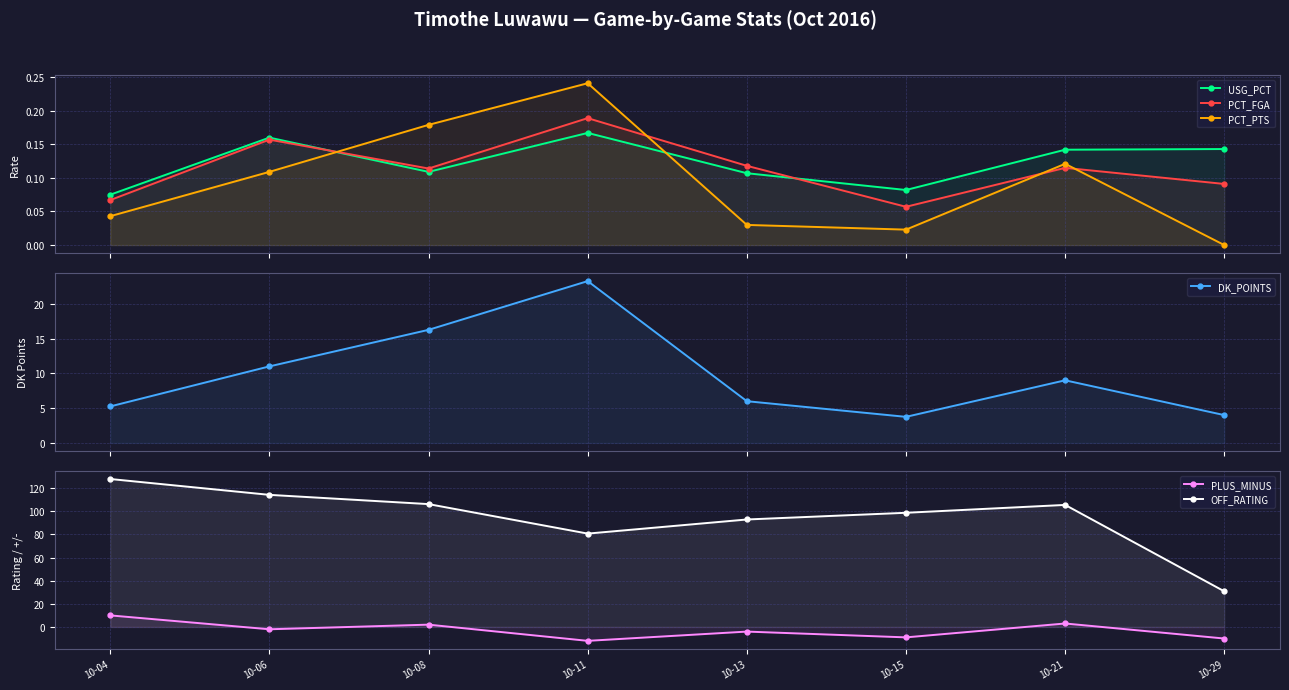

Between 10-06 and 10-08, which series saw the biggest shift?

OFF_RATING